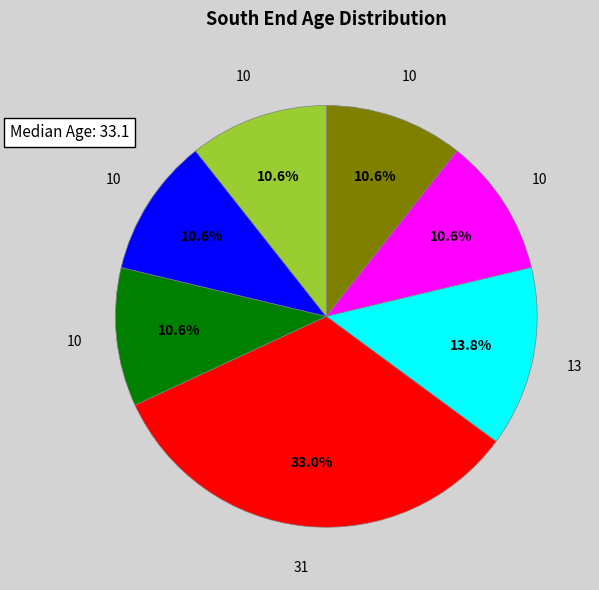

Does any single category account for the majority?

No